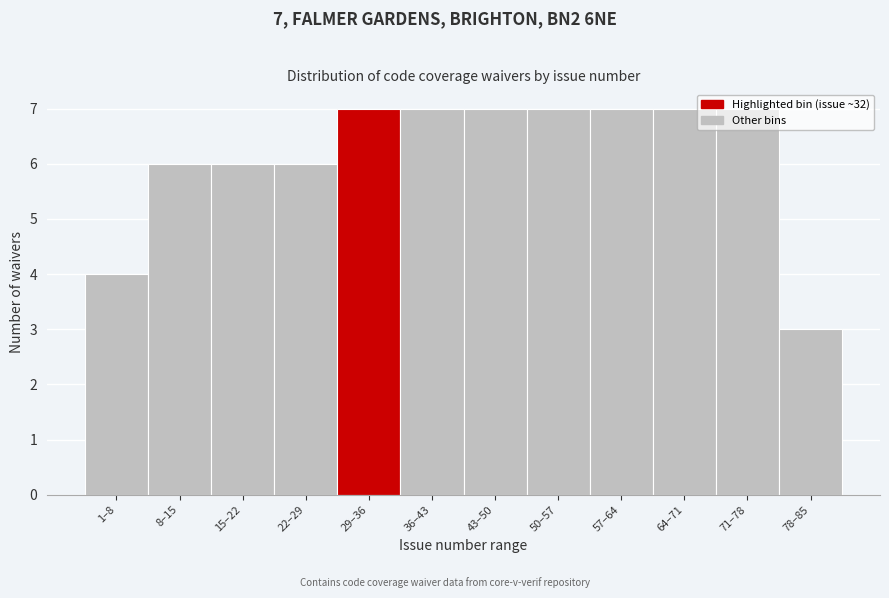

What is the sum of the values at 8–15 and 1–8?

10